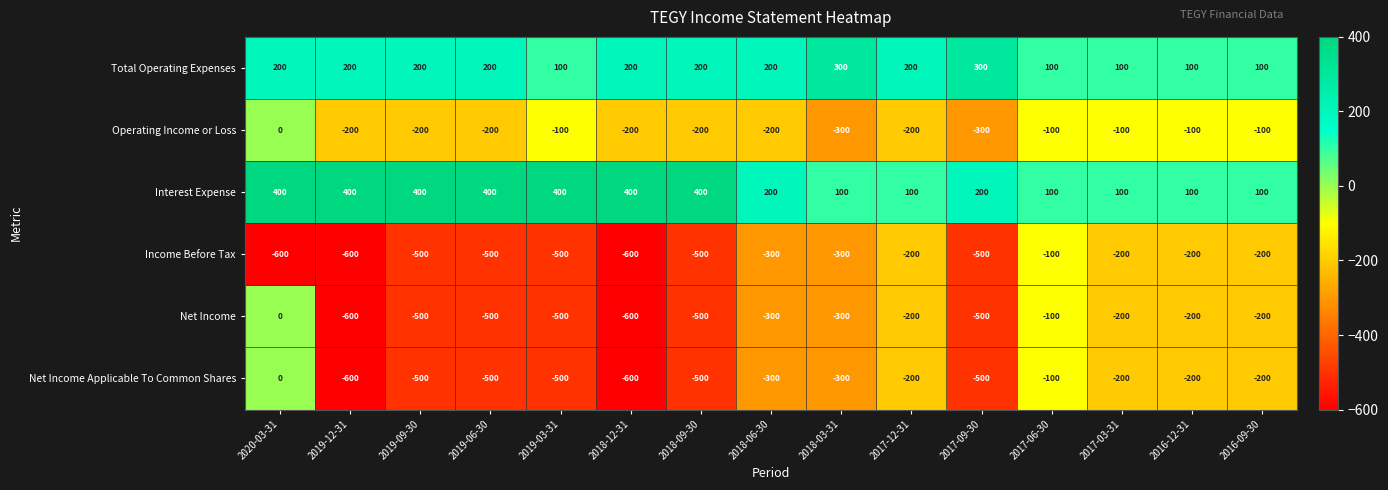

What is the minimum value for Operating Income or Loss?

-300